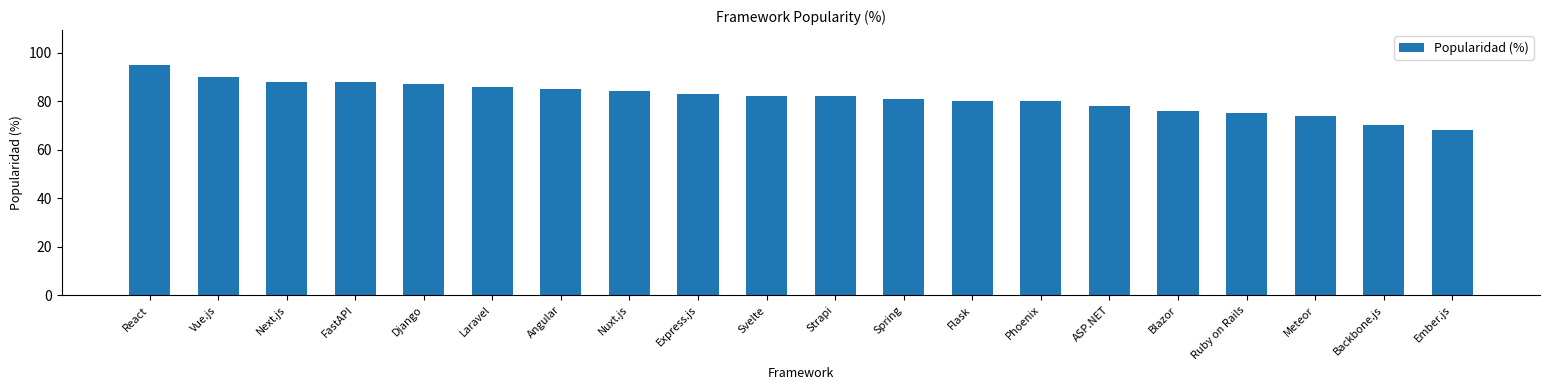

The chart shows a value of 80 at Phoenix. True or false?

True